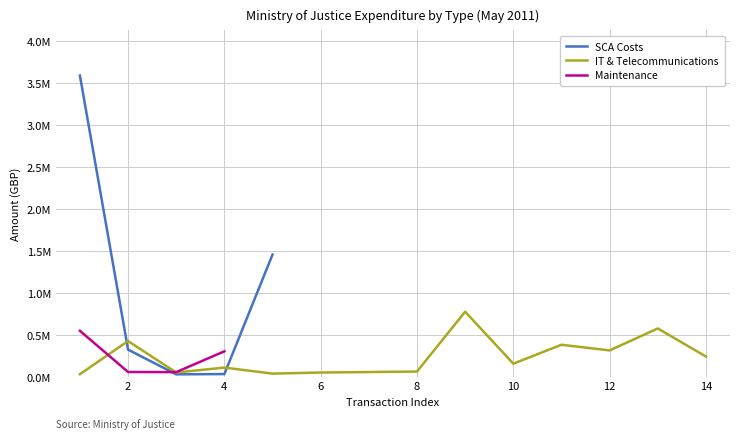

What is the value of the IT & Telecommunications point at the 8th from the left?

59814.8